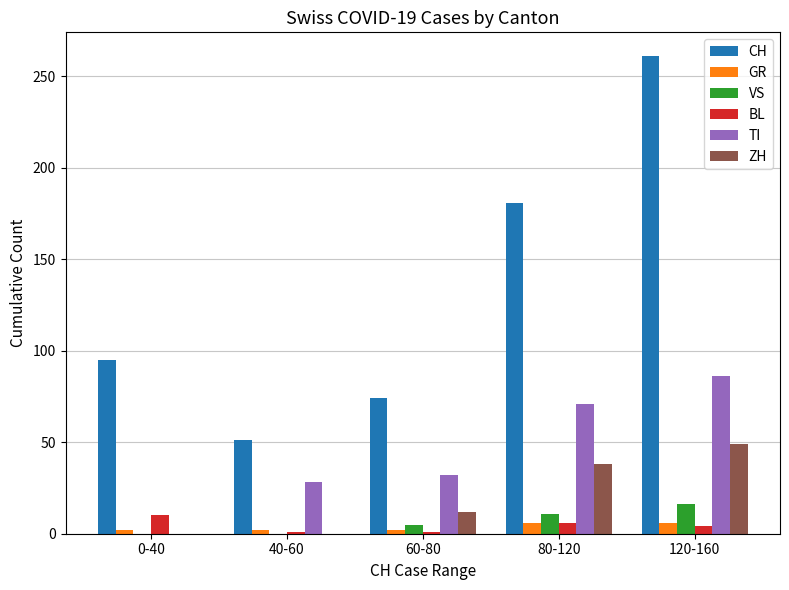

At which label is TI closest to 43?

60-80